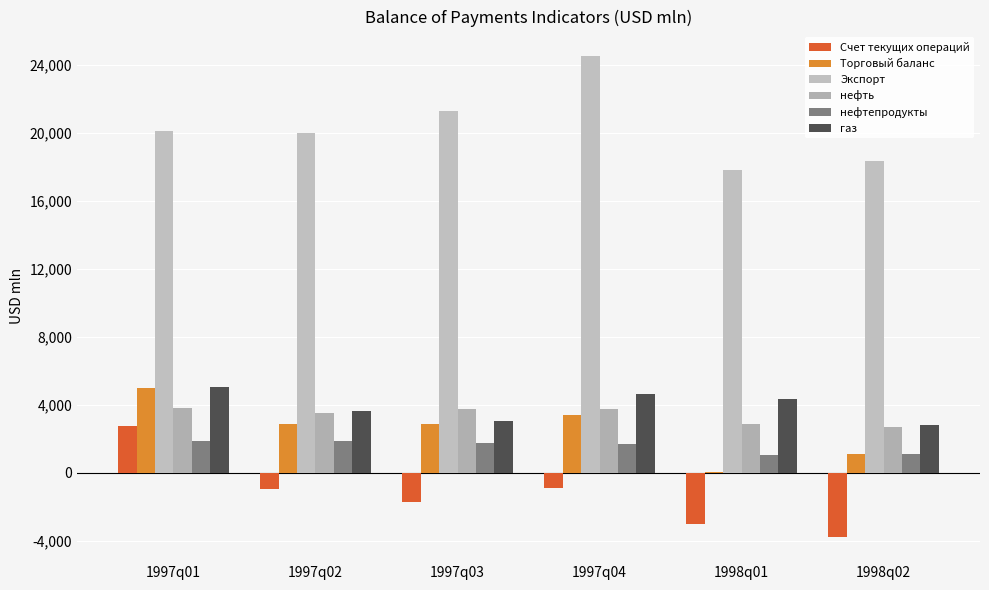

What are all the series names shown in the legend?

Счет текущих операций, Торговый баланс, Экспорт, нефть, нефтепродукты, газ